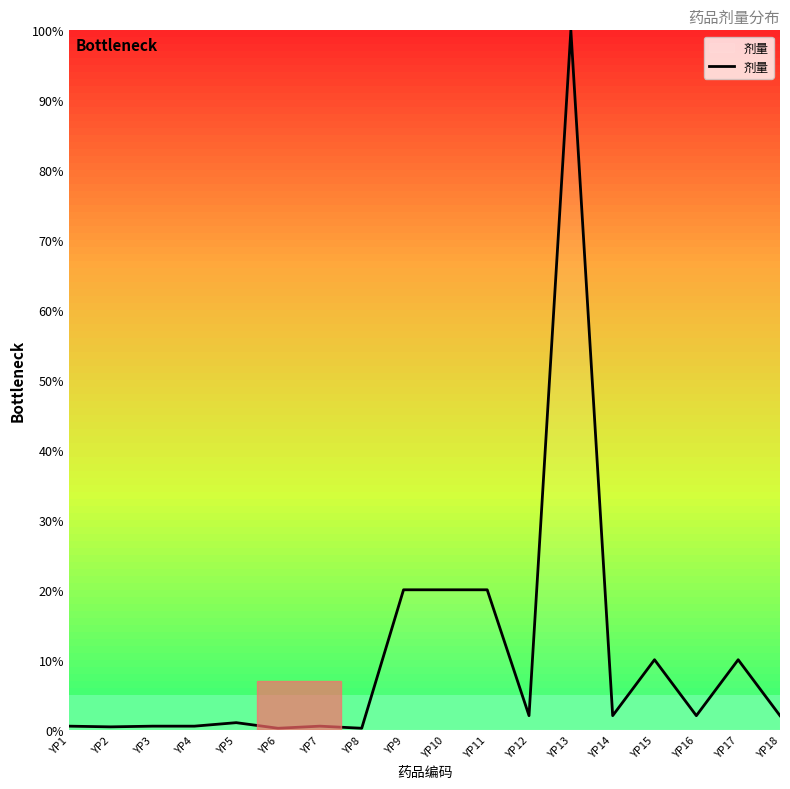

What is the difference between the maximum and minimum values?

99.8